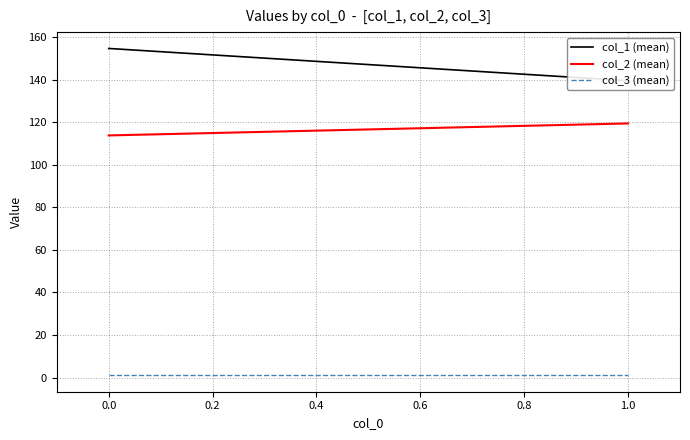

List the series in order of their peak value, lowest first.

col_3 (mean), col_2 (mean), col_1 (mean)